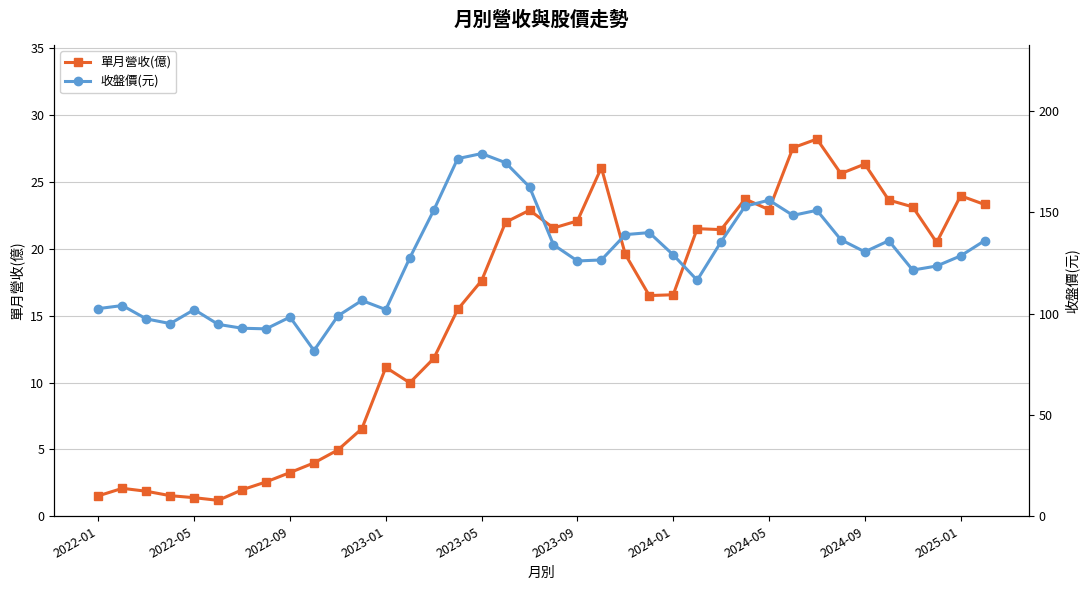

What value does the 收盤價(元) series have at 11?

106.5